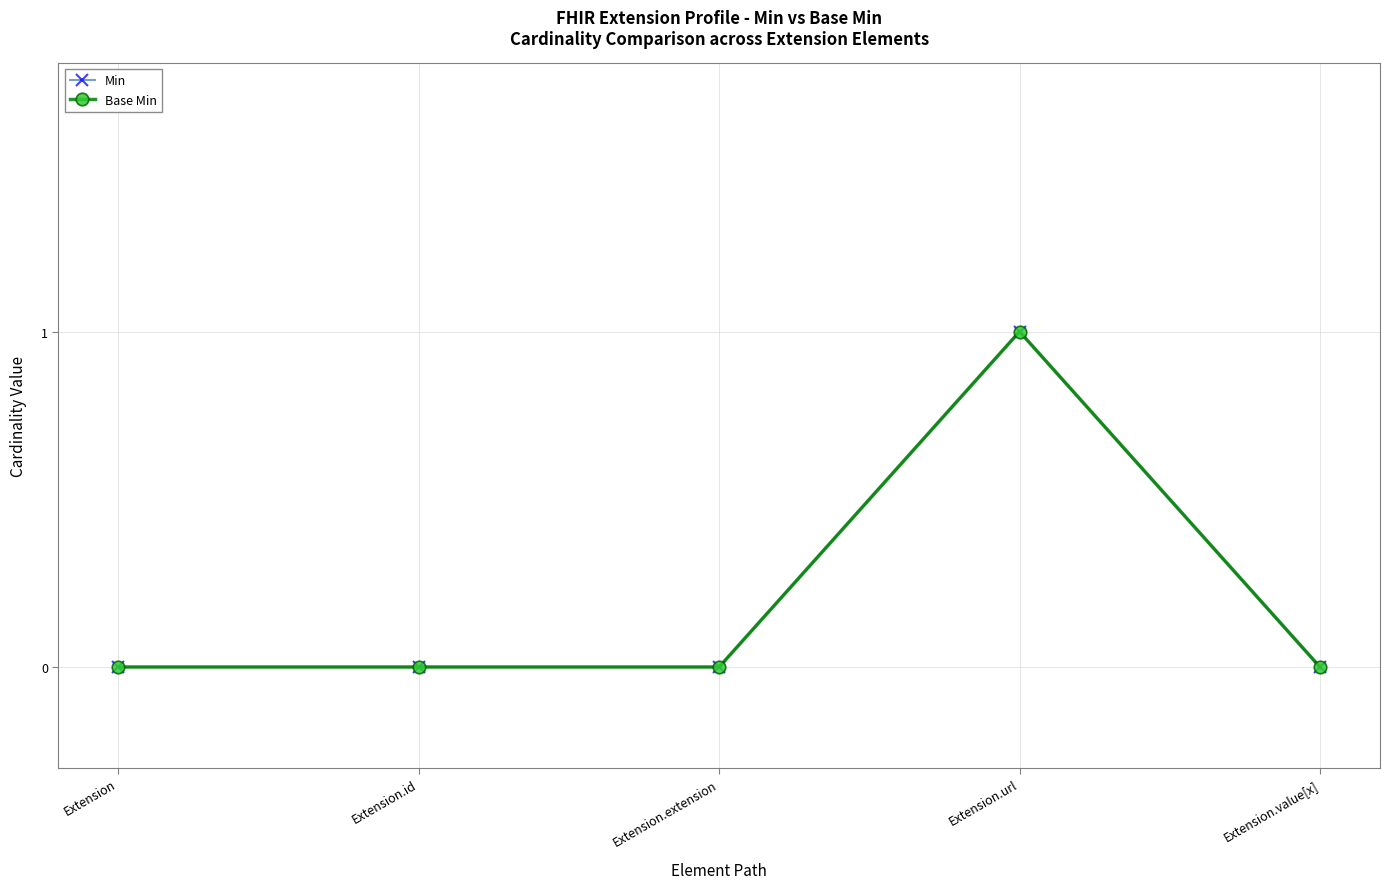

Is this an area chart (filled region under the line)?

No